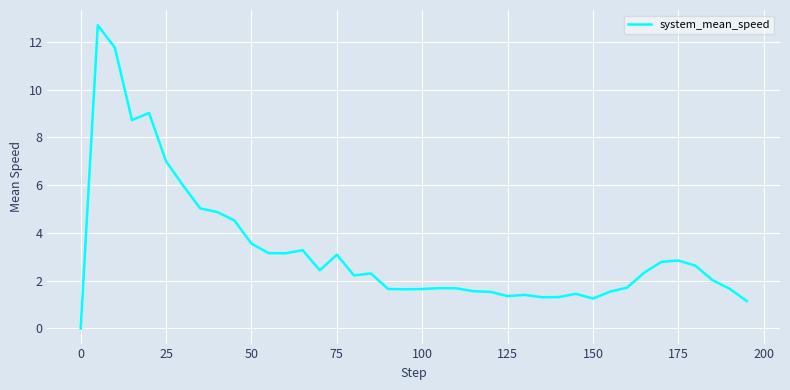

Count the number of categories in the chart.

40